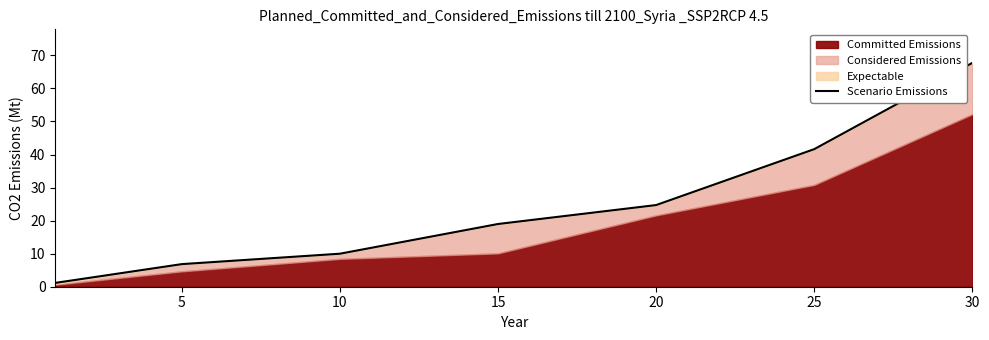

How many lines are shown in the chart?

1